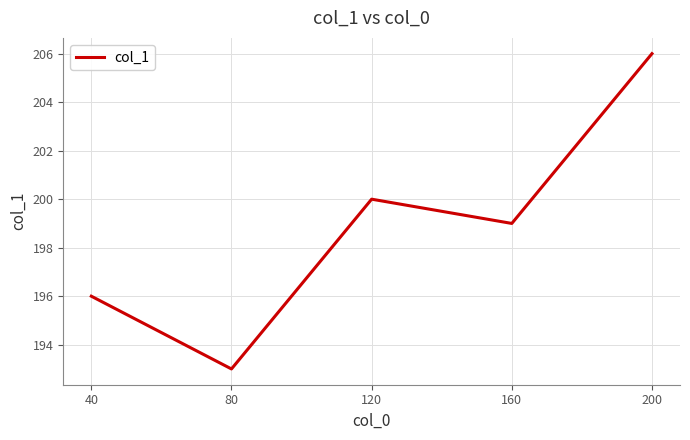

Rank the categories by value from highest to lowest.

200, 120, 160, 40, 80